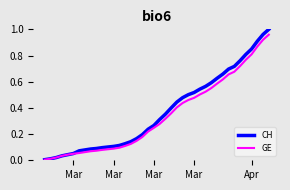

List the series in order of their overall mean, highest first.

CH, GE